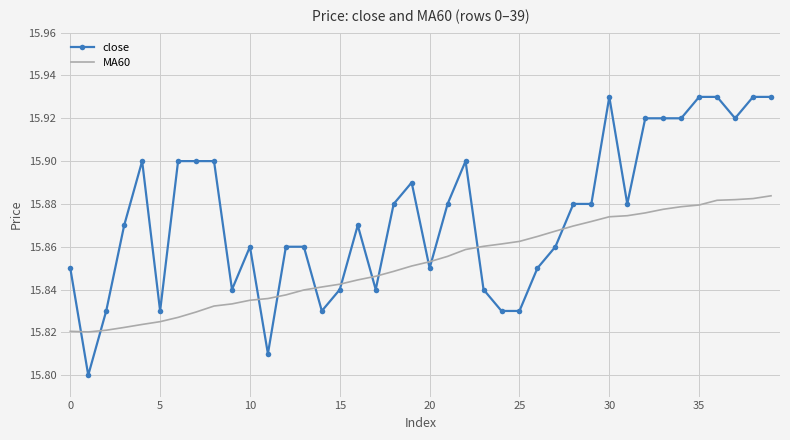

List the series in order of their overall mean, lowest first.

MA60, close